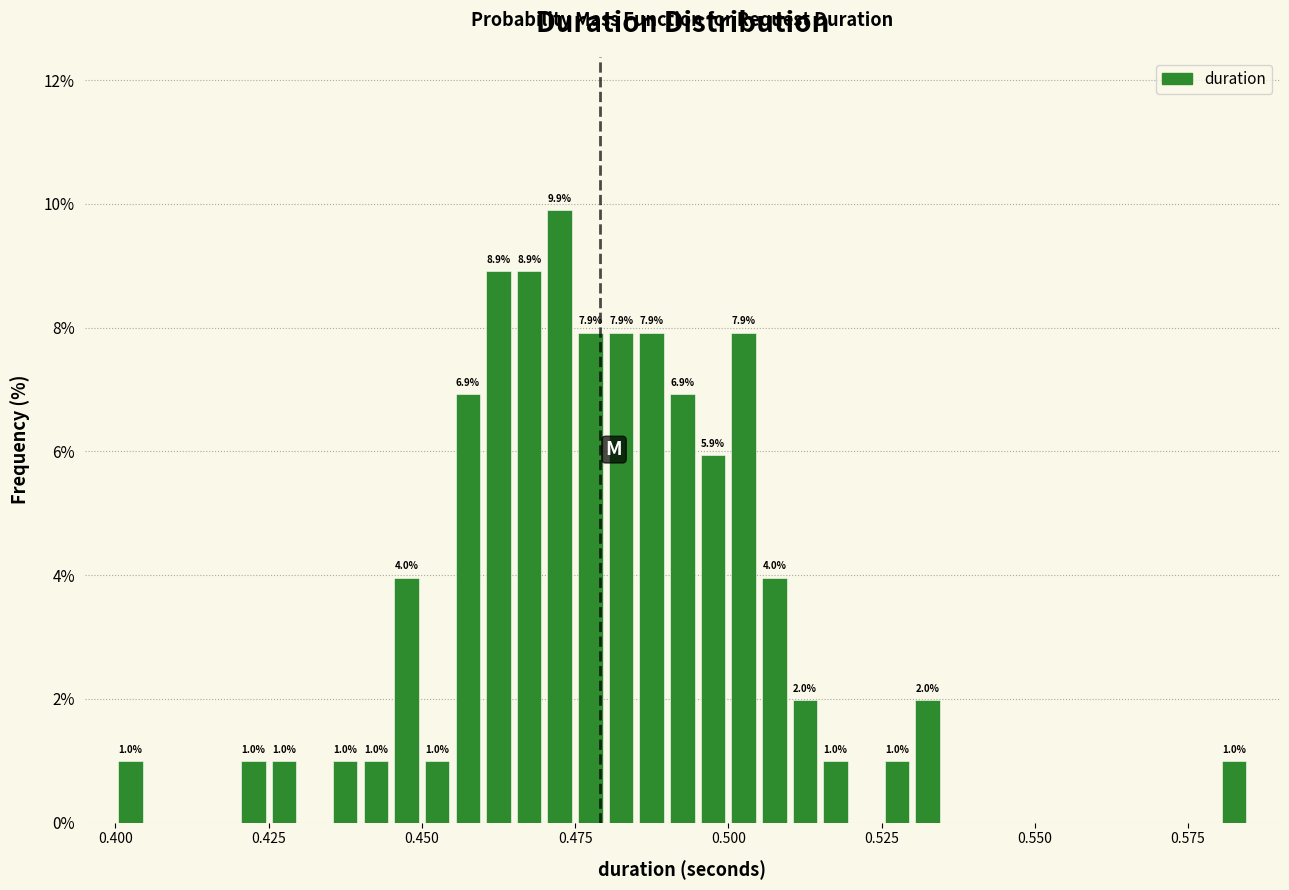

Read against the x-axis, roughly where is the centre of the tallest bar?

0.475